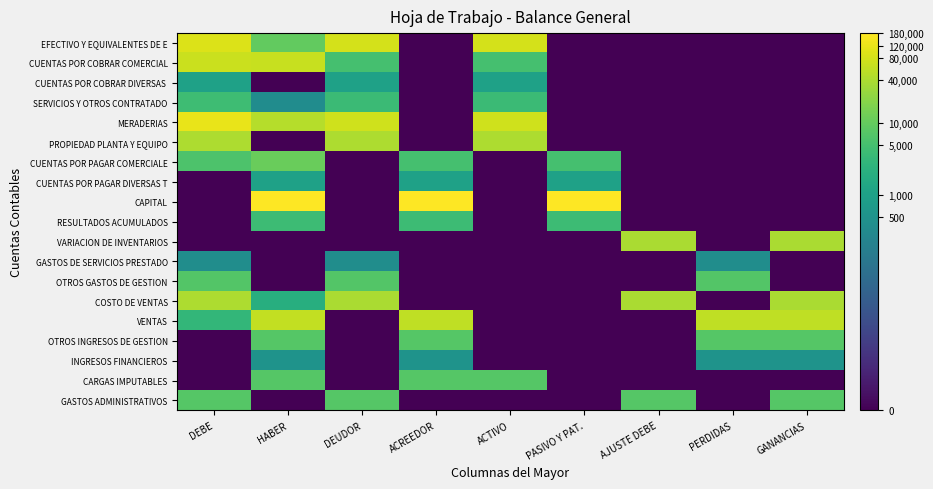

Which category has the highest value across all series?

HABER